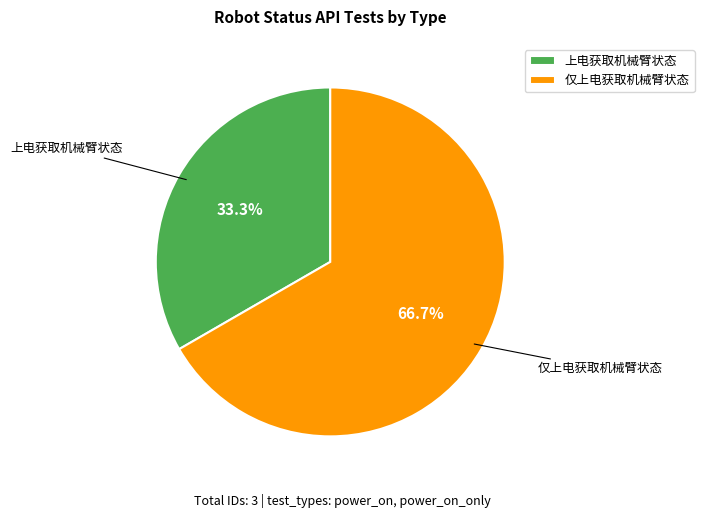

What portion of the pie excludes 仅上电获取机械臂状态?

33.3%